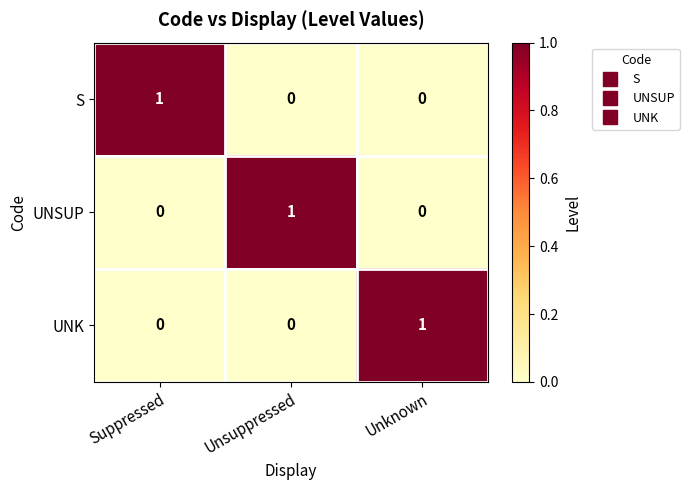

Is the value of UNK at Suppressed greater than the value of S at Suppressed?

No